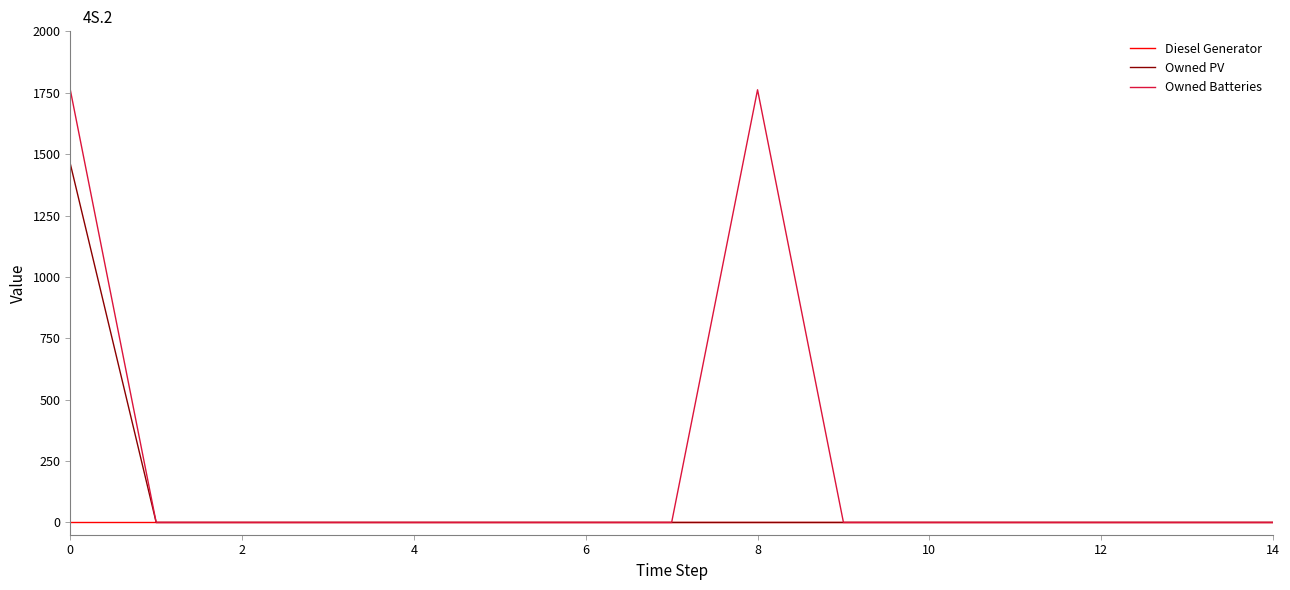

Rank the series by their maximum value, from highest to lowest.

Owned Batteries, Owned PV, Diesel Generator